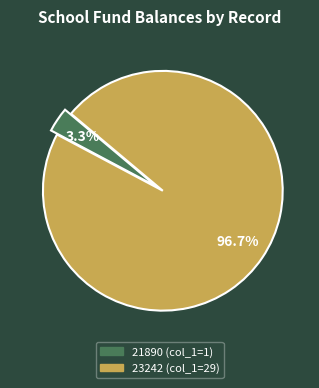

To the nearest percent, what is the combined percentage of 23242 and 21890?

100%